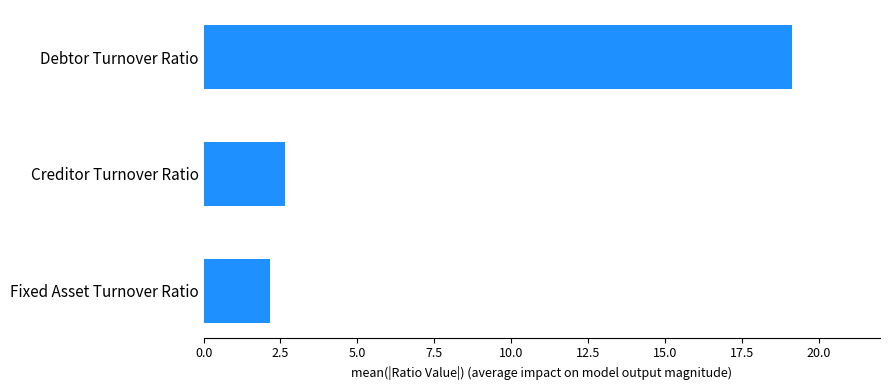

Which has a higher value, Fixed Asset Turnover Ratio or Debtor Turnover Ratio?

Debtor Turnover Ratio